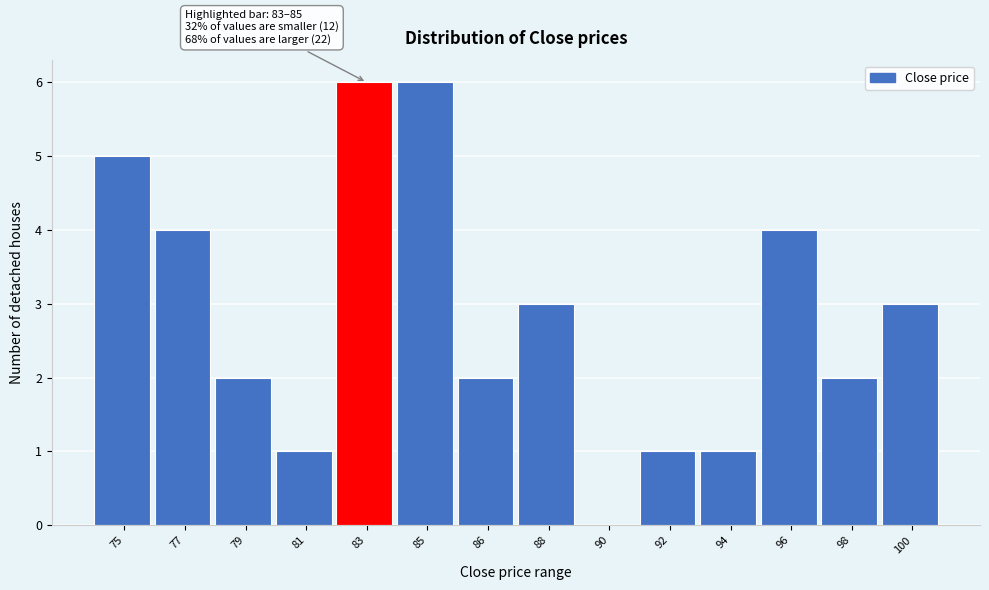

Reading right to left, list all the values displayed in this chart.

100=3	98=2	96=4	94=1	92=1	90=0	88=3	86=2	85=6	83=6	81=1	79=2	77=4	75=5